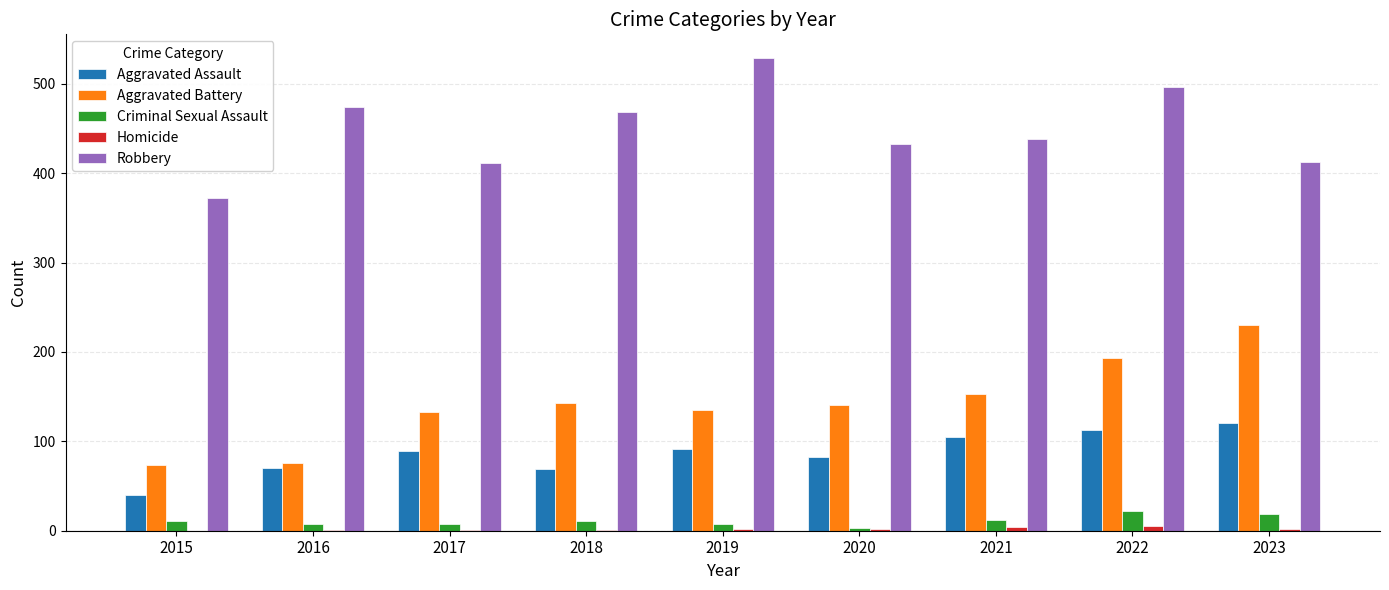

Which series has the largest total across all categories?

Robbery